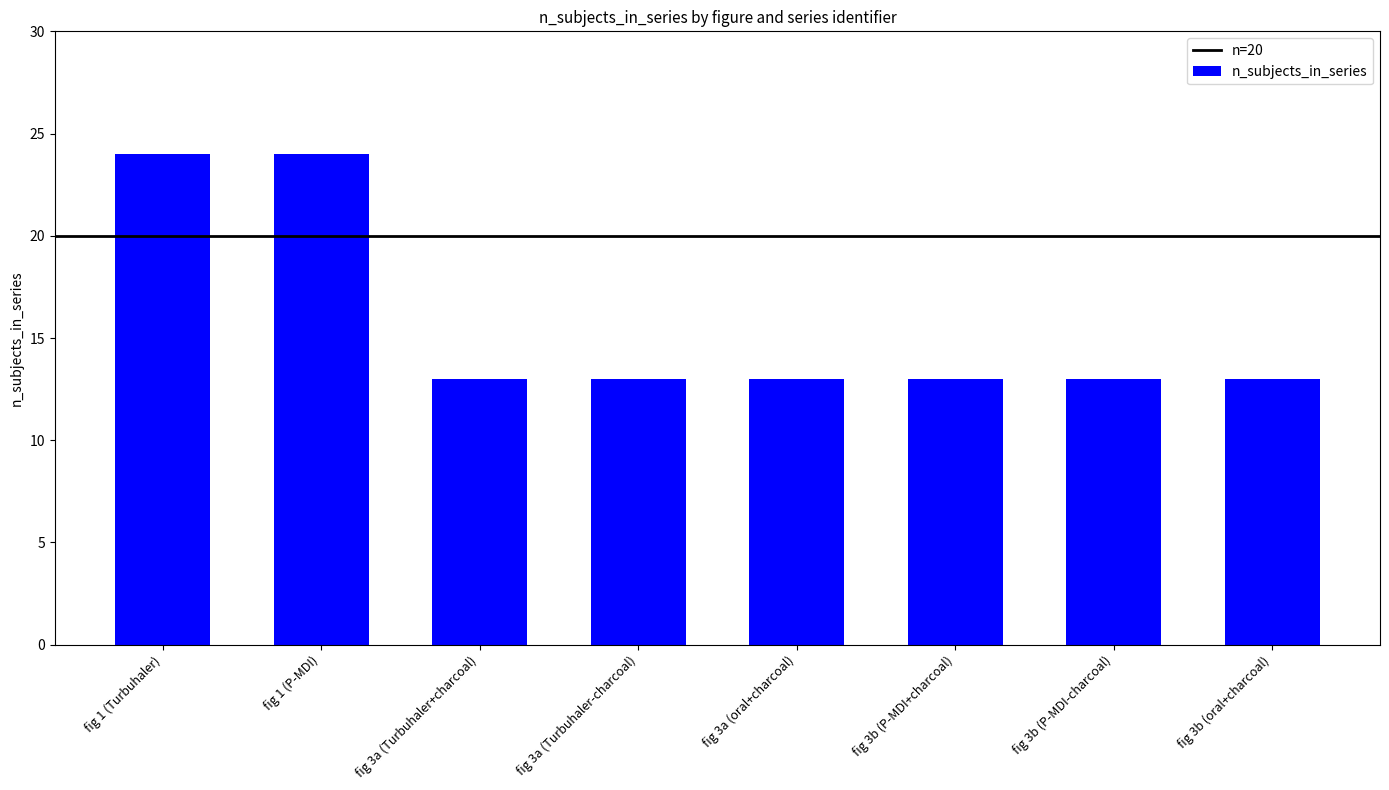

What is the ratio of the value at fig 1 (P-MDI) to the value at fig 1 (Turbuhaler)?

1.0